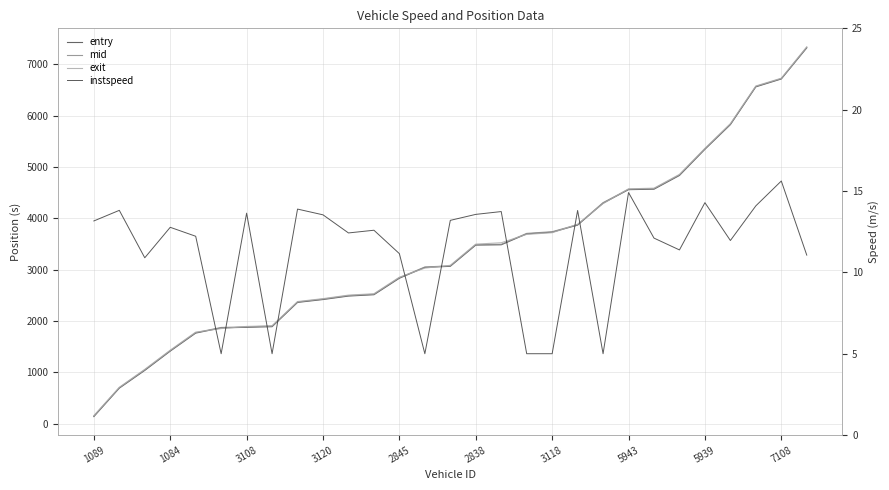

The value of instspeed at 1084 is 17.0. True or false?

False